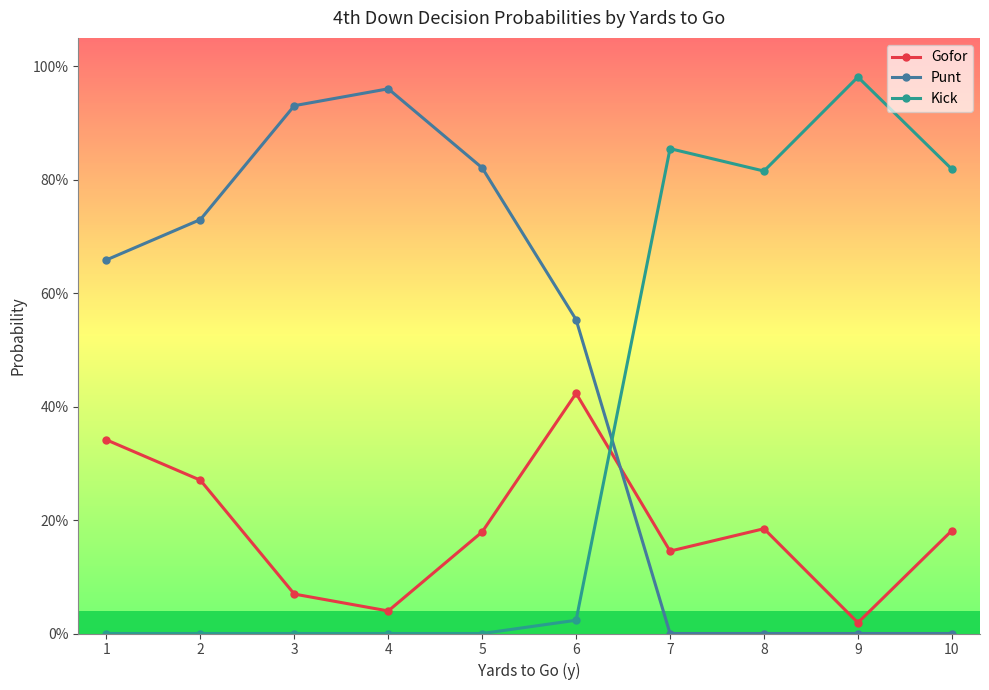

What are all the series names shown in the legend?

Gofor, Punt, Kick